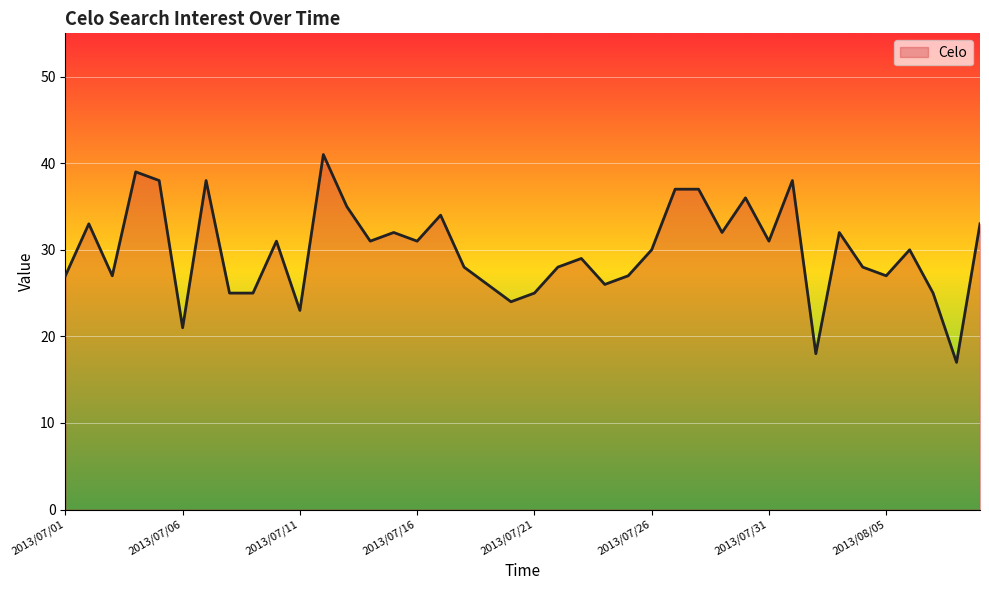

How many lines are shown in the chart?

1